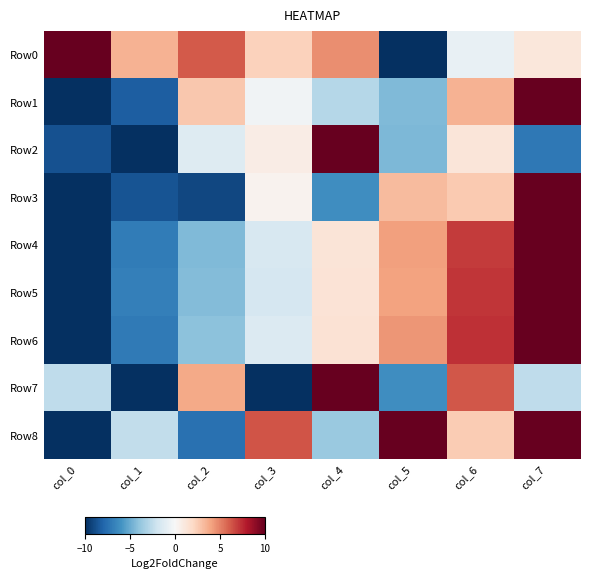

What is the total value across all series at col_0?

-6.1